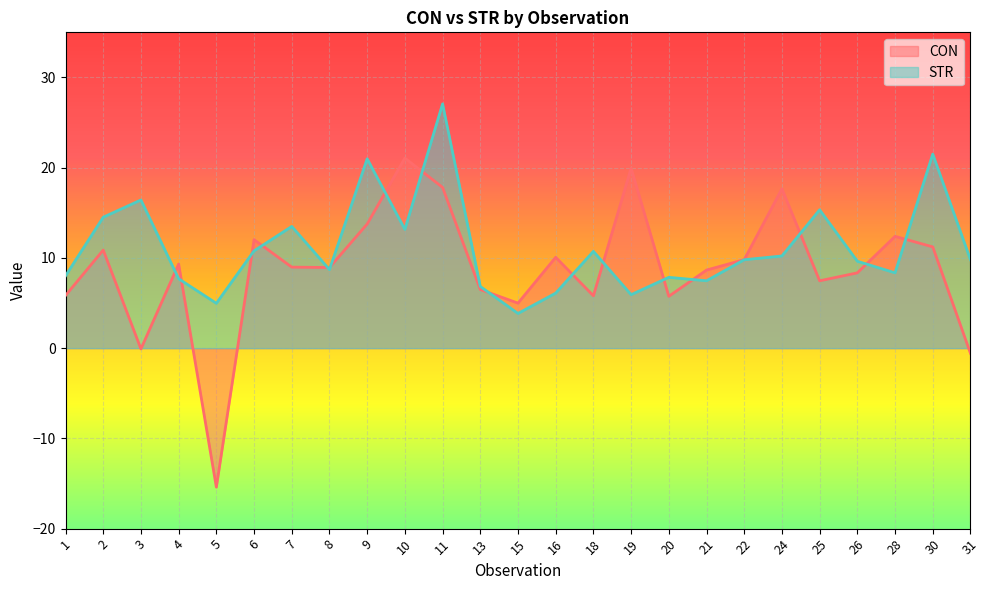

What is the value of the STR point at the 4th from the left?

7.7